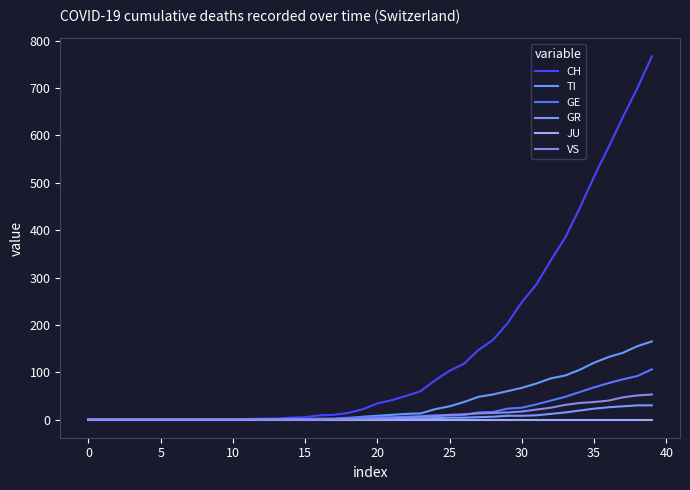

Does the chart display data point markers on the line(s)?

No